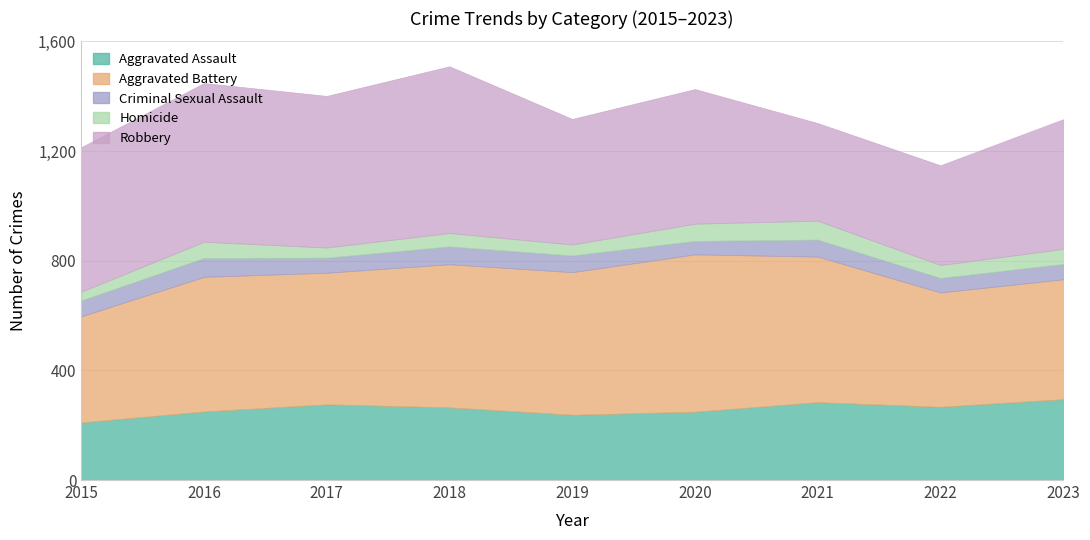

At which label does Homicide reach its minimum?

2015